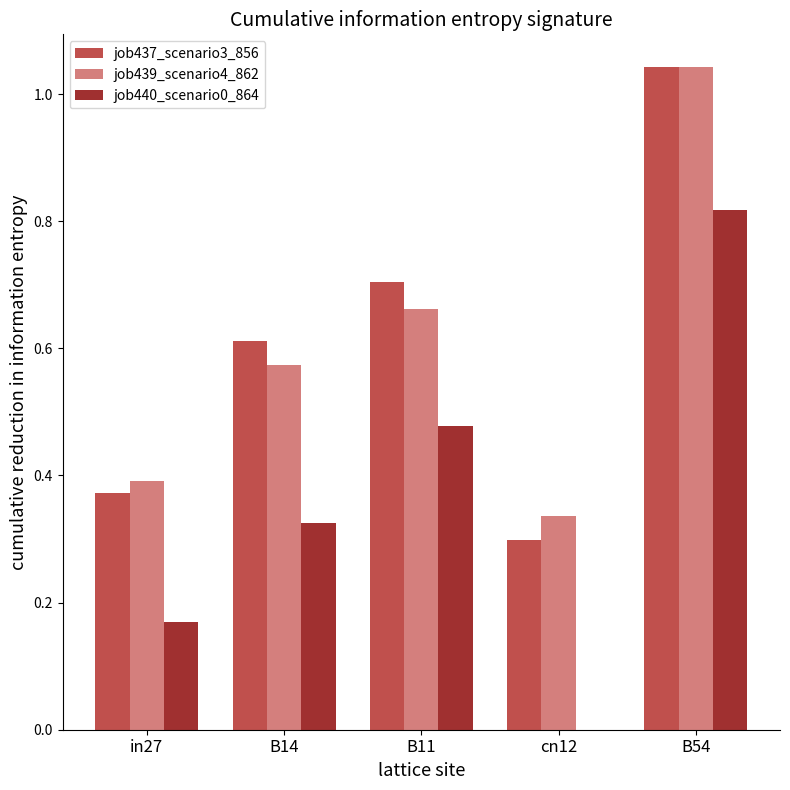

Which category has the highest value across all series?

B54